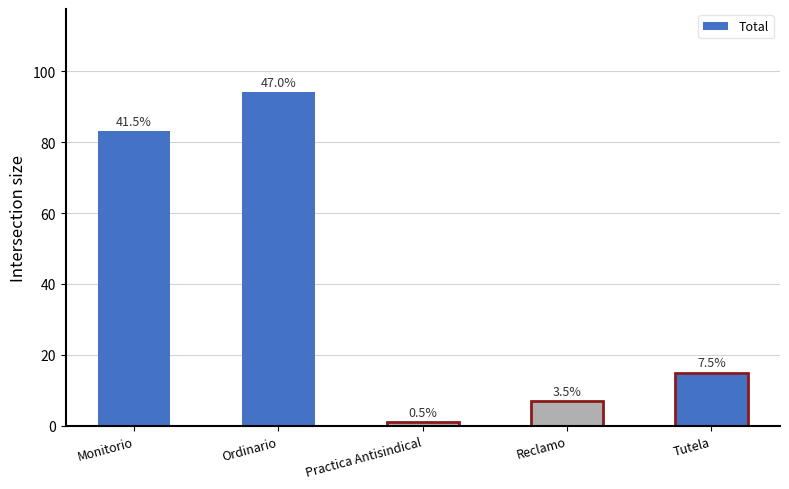

List the labels in order of value, largest first.

Ordinario, Monitorio, Tutela, Reclamo, Practica Antisindical